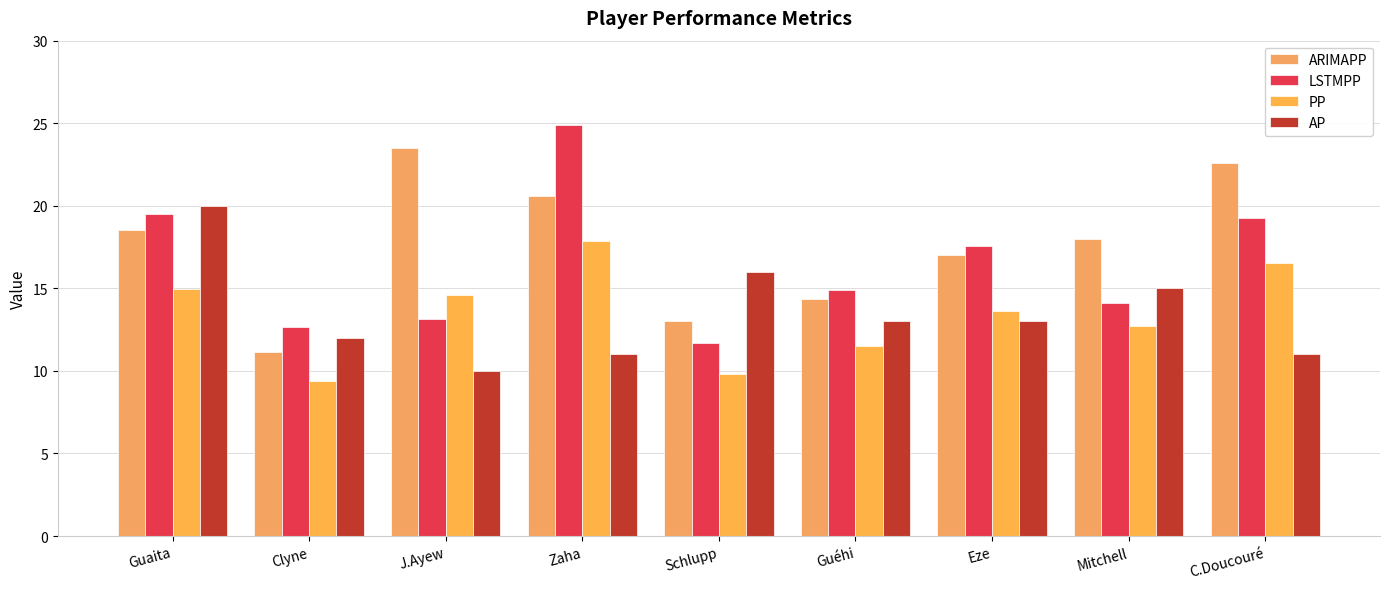

Reading right to left, extract all data points from this chart.

ARIMAPP: C.Doucouré=22.6	Mitchell=18.0	Eze=17.0	Guéhi=14.4	Schlupp=13.0	Zaha=20.6	J.Ayew=23.5	Clyne=11.2	Guaita=18.5
LSTMPP: C.Doucouré=19.3	Mitchell=14.1	Eze=17.6	Guéhi=14.9	Schlupp=11.7	Zaha=24.9	J.Ayew=13.1	Clyne=12.7	Guaita=19.5
PP: C.Doucouré=16.6	Mitchell=12.7	Eze=13.6	Guéhi=11.5	Schlupp=9.8	Zaha=17.9	J.Ayew=14.6	Clyne=9.4	Guaita=15.0
AP: C.Doucouré=11.0	Mitchell=15.0	Eze=13.0	Guéhi=13.0	Schlupp=16.0	Zaha=11.0	J.Ayew=10.0	Clyne=12.0	Guaita=20.0